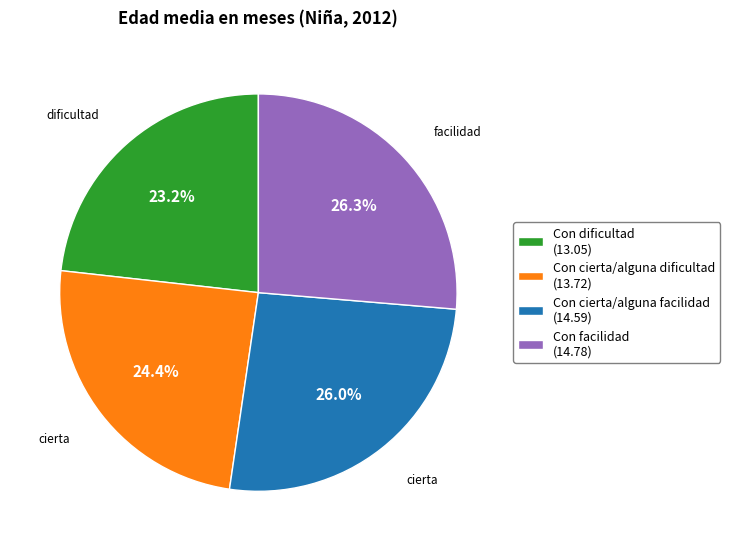

Is the sum of Con cierta/alguna dificultad and Con dificultad greater than half?

No